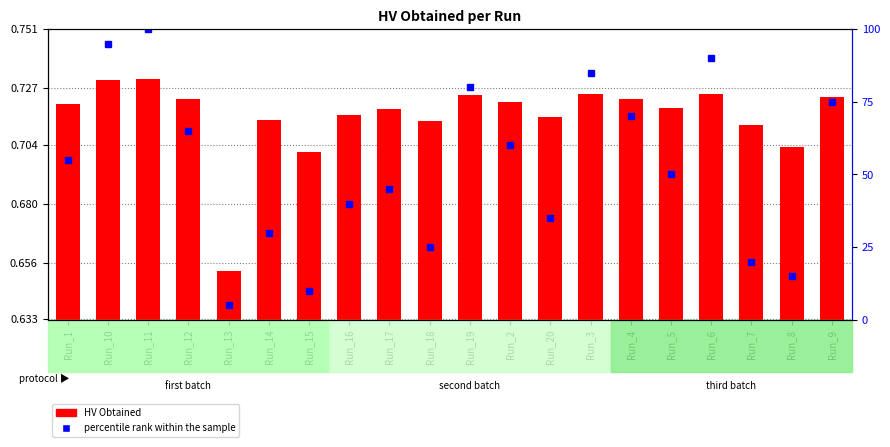

What is the spread (max minus min) of values at Run_11?

99.3